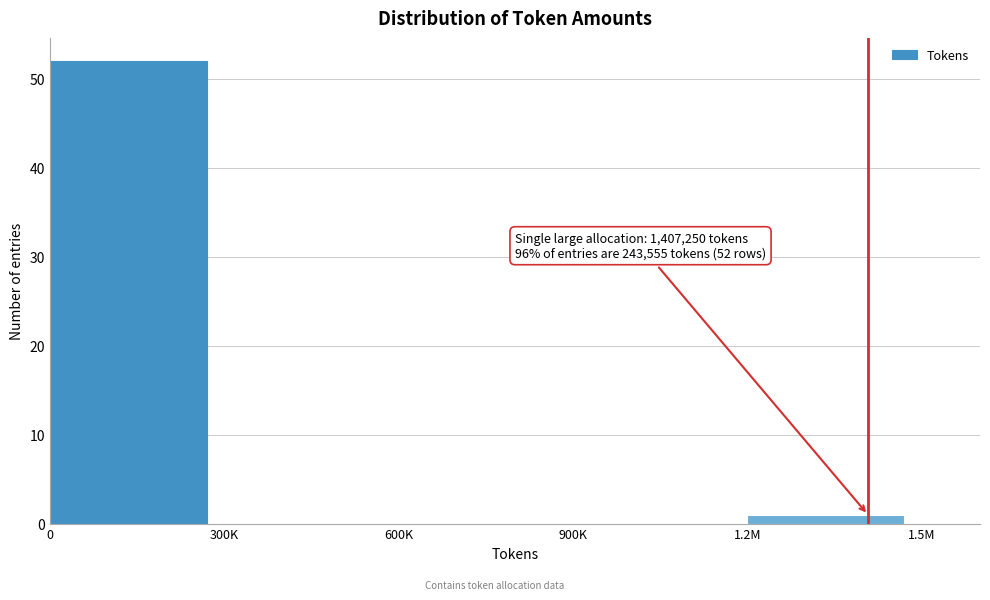

Reading left to right, extract all data points from this chart.

0=52	300K=0	600K=0	900K=0	1.2M=1